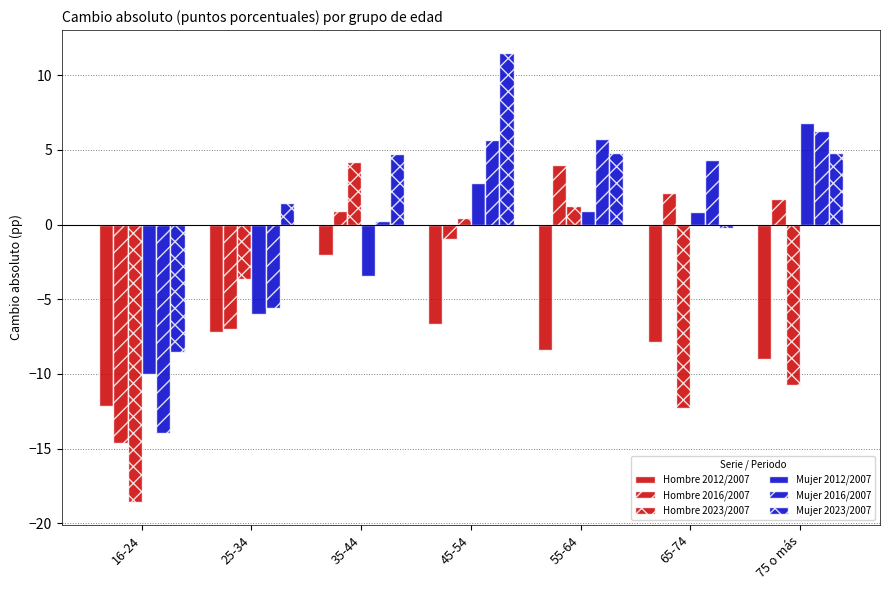

Count the number of data series in this chart.

6